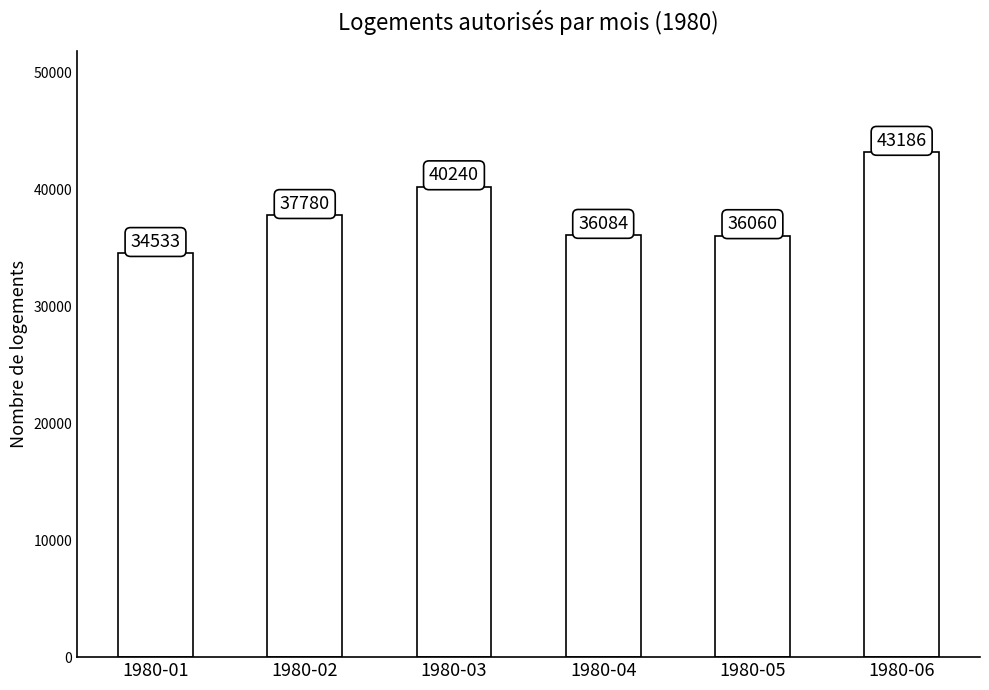

Where is the data nearest to the value 38859?

1980-02